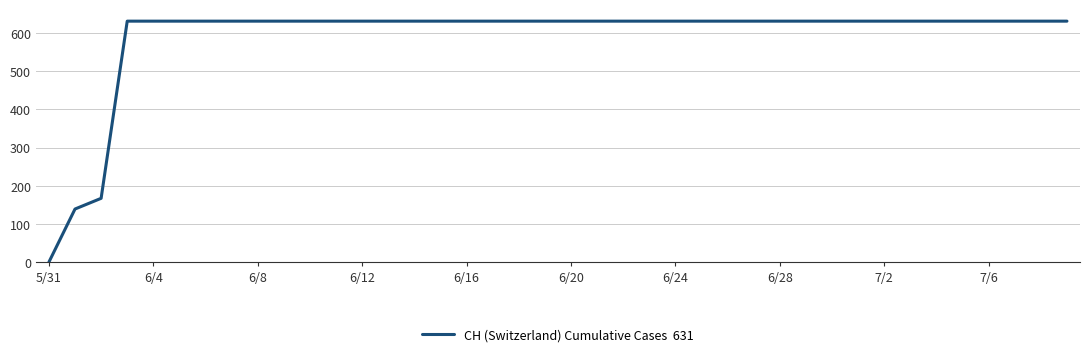

What is the difference between the maximum and minimum values?

631